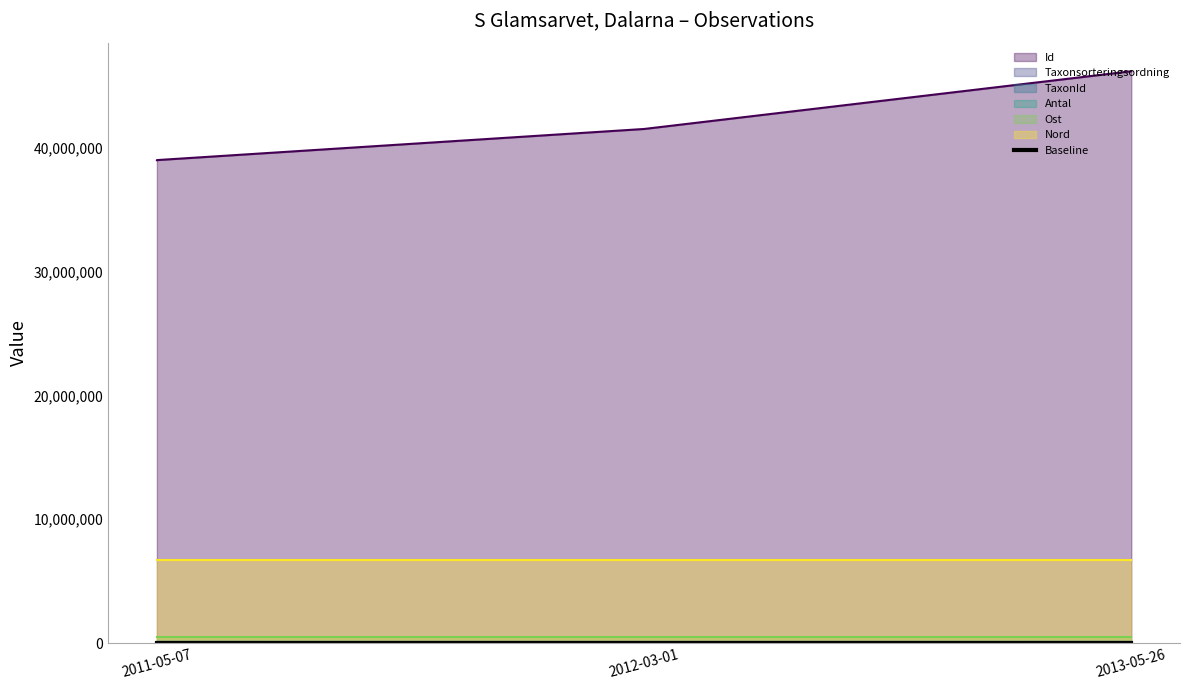

What is the spread (max minus min) of values at 2011-05-07?

38997342.0